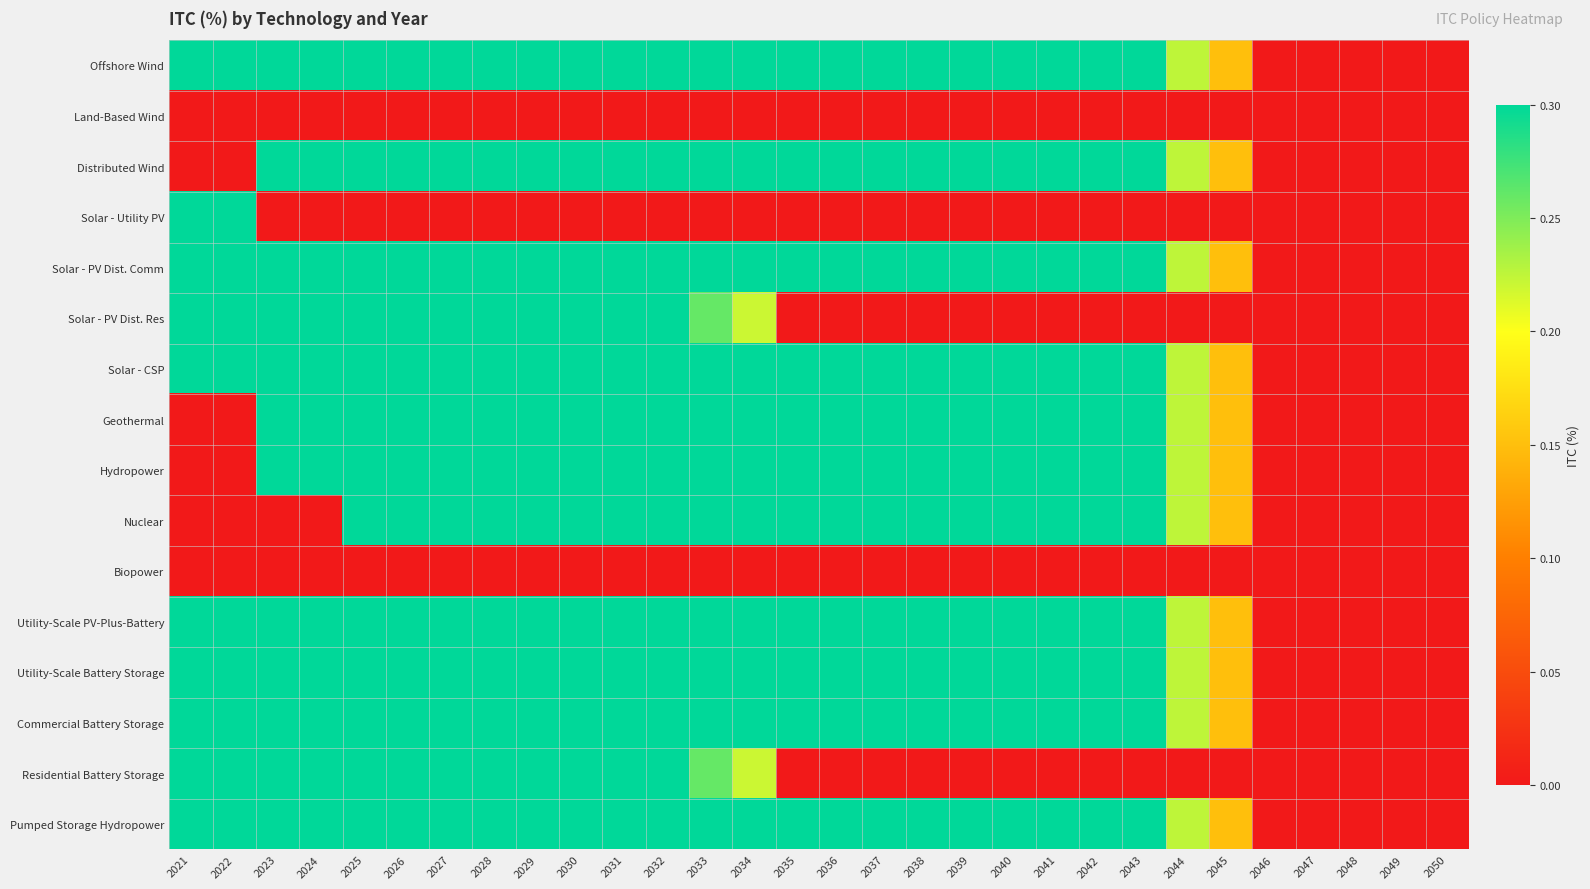

What is the spread (max minus min) of values at 2044?

0.2